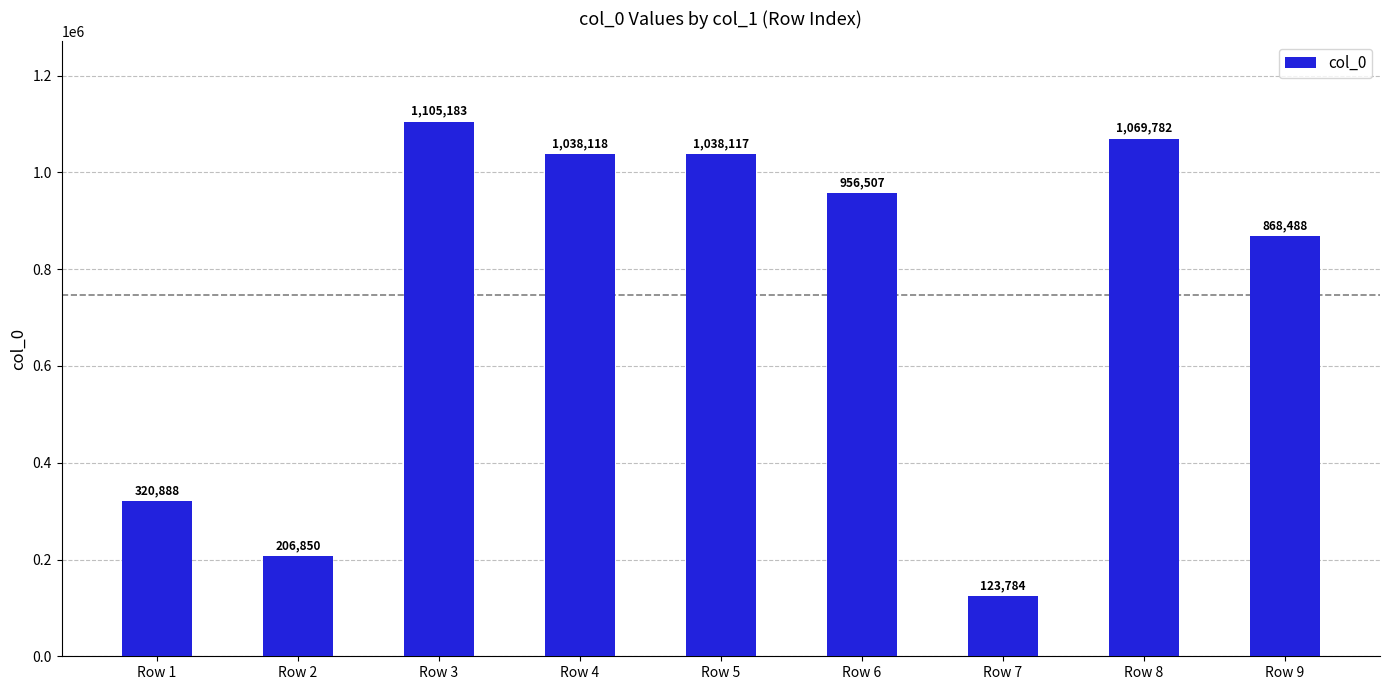

What is the value of the 6th bar from the left?

956507